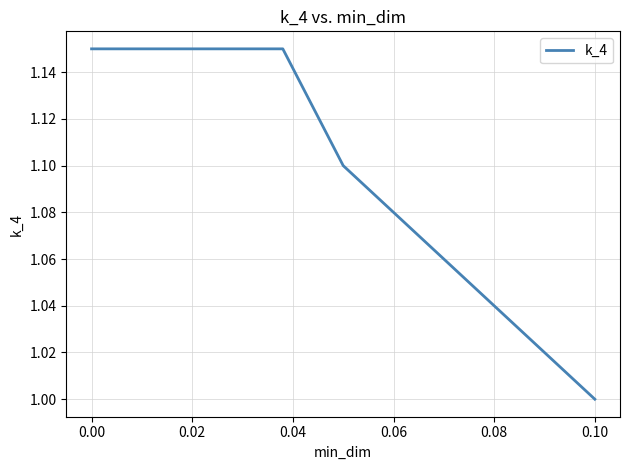

How many values are between 1 and 2?

5